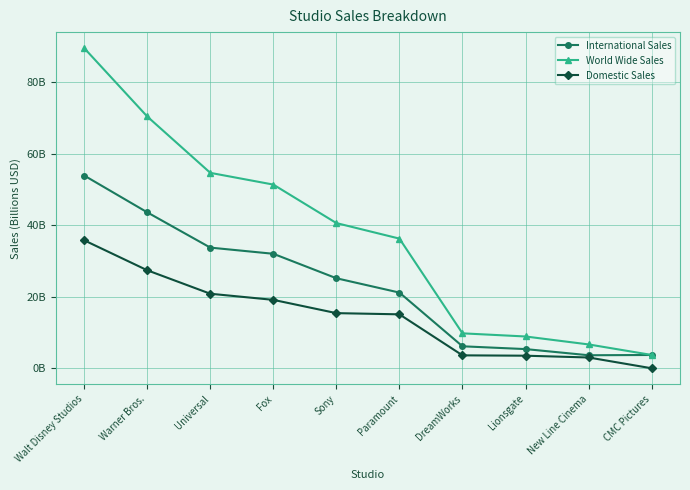

Does the chart have visible grid lines?

Yes